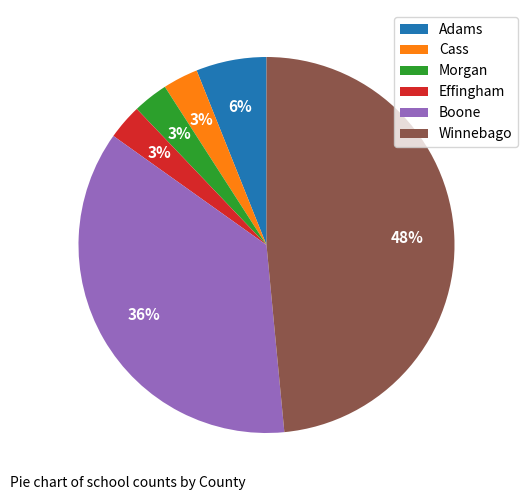

To the nearest percent, what is the combined percentage of Effingham and Morgan?

6%